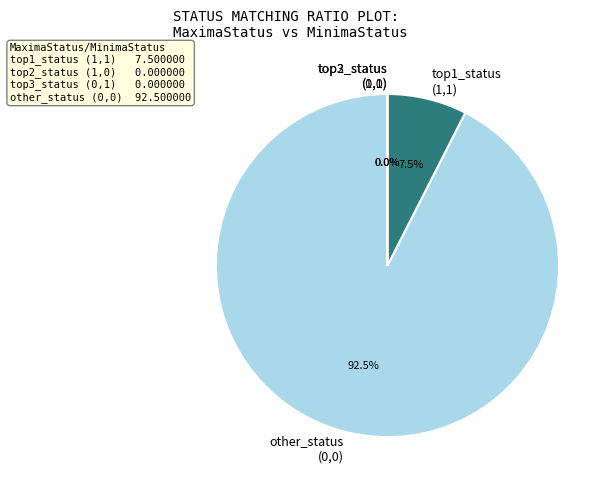

Count the number of slices in the pie.

4